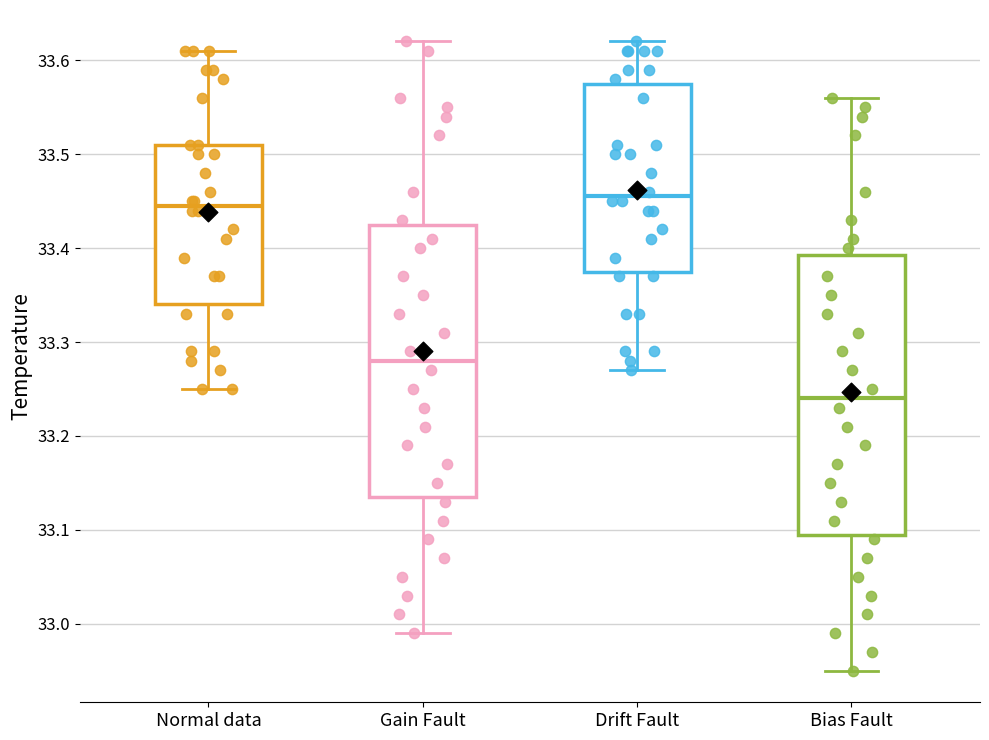

Reading left to right, transcribe this box plot: for each box, give where its median line is, the range the box spans, and where its two whiskers end, as read against the y-axis. The values are not printed on the chart, so give them approximately, as read against the axis.

Normal data: median 33.45, box 33.34 to 33.51, whiskers 33.25 to 33.61
Gain Fault: median 33.28, box 33.14 to 33.43, whiskers 32.99 to 33.62
Drift Fault: median 33.46, box 33.38 to 33.58, whiskers 33.27 to 33.62
Bias Fault: median 33.24, box 33.10 to 33.39, whiskers 32.95 to 33.56